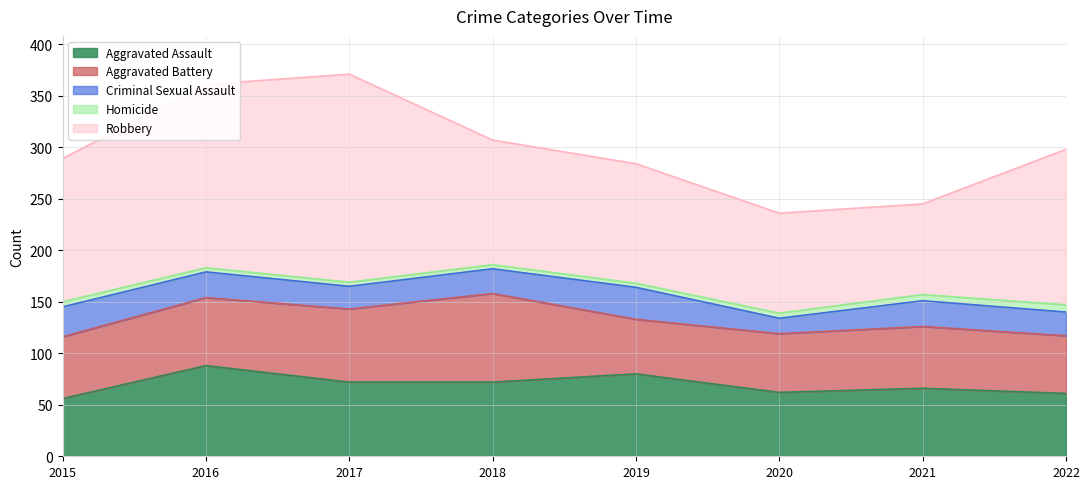

At which label does Aggravated Battery first exceed 60?

2016